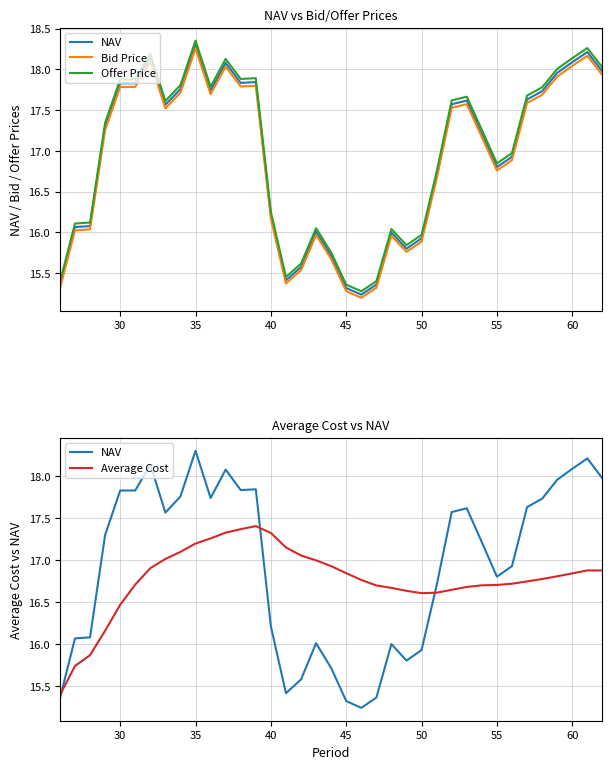

What is the average value of the Average Cost series?

16.8